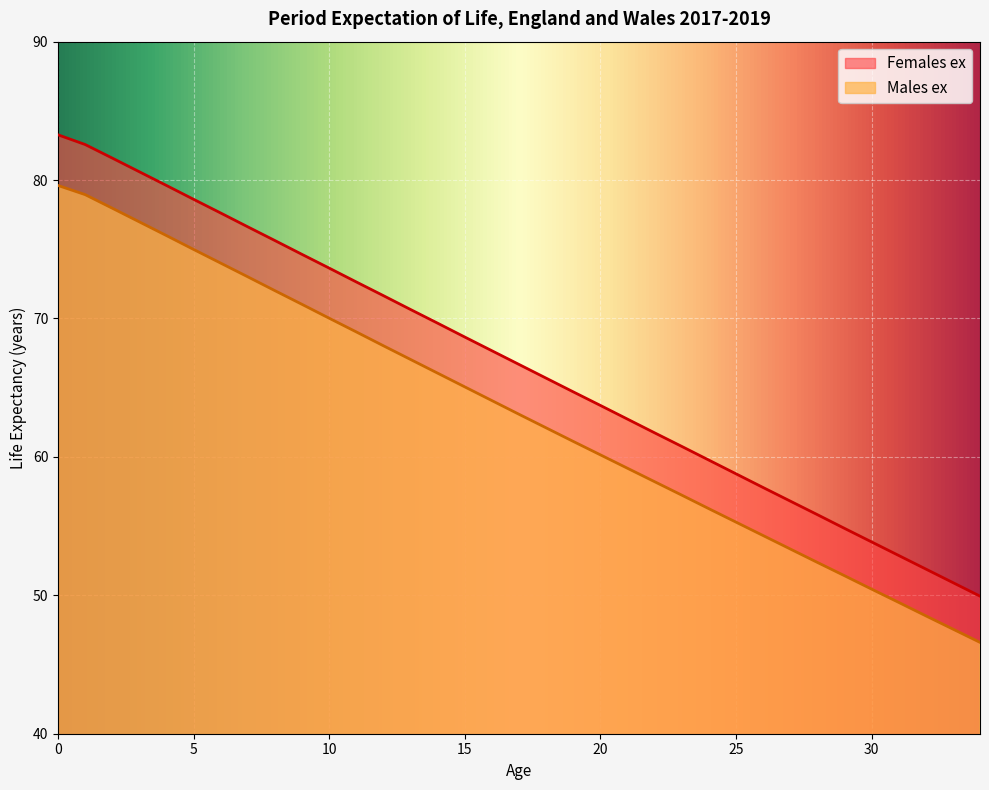

What is the sum of the Males ex values at 17 and 27?

116.4